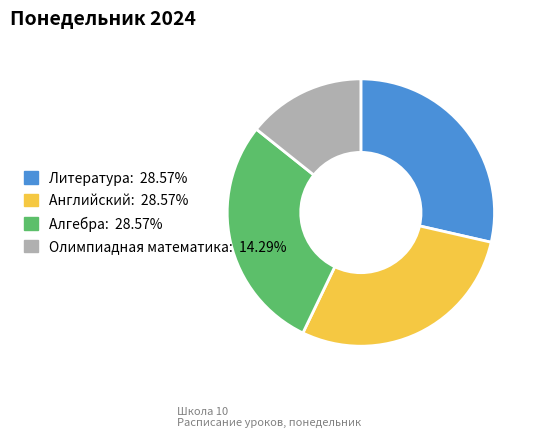

How many segments does this pie chart have?

4